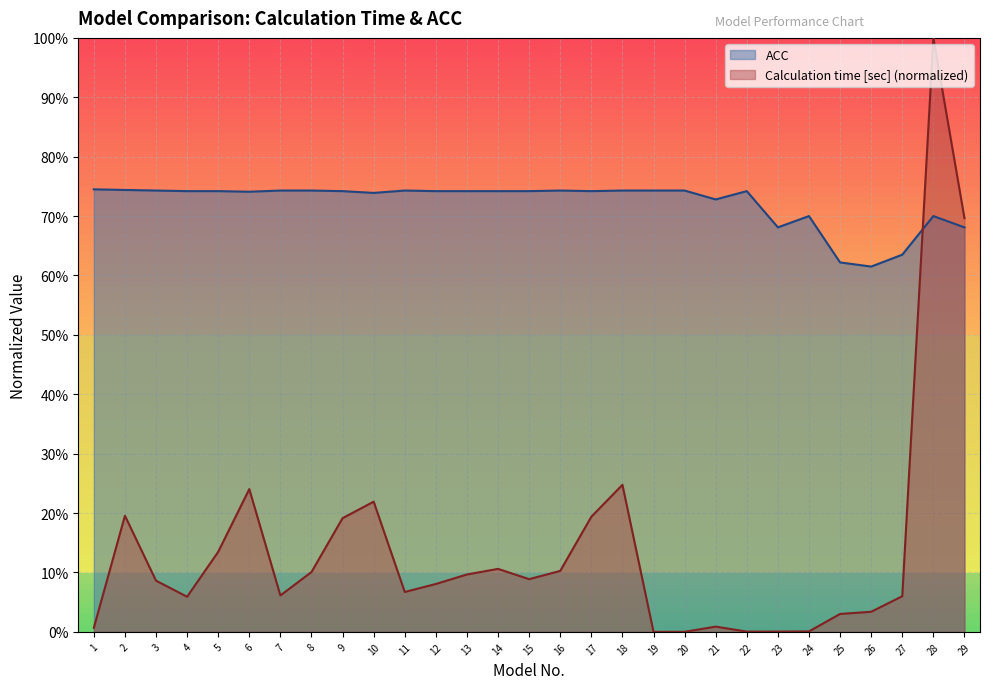

At how many categories does at least one series exceed 0?

29